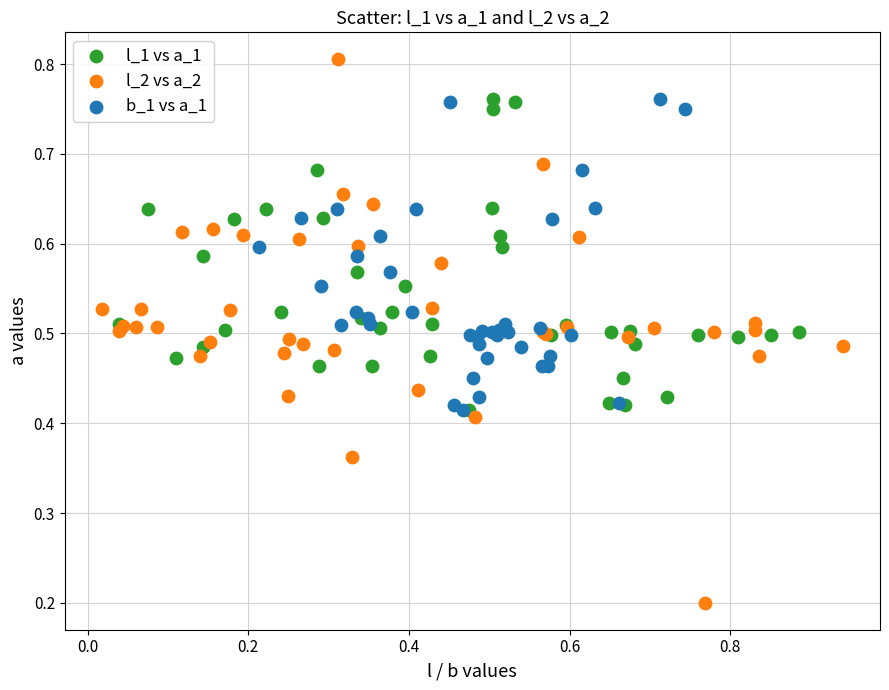

What are all the series names shown in the legend?

l_1 vs a_1, l_2 vs a_2, b_1 vs a_1